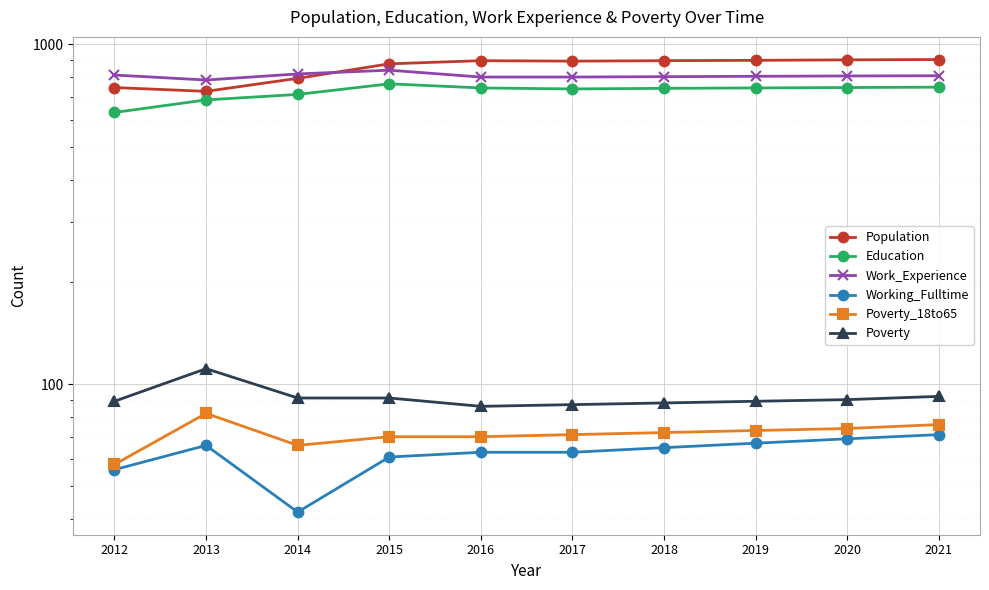

True or false: Poverty_18to65 and Education intersect in this chart.

False